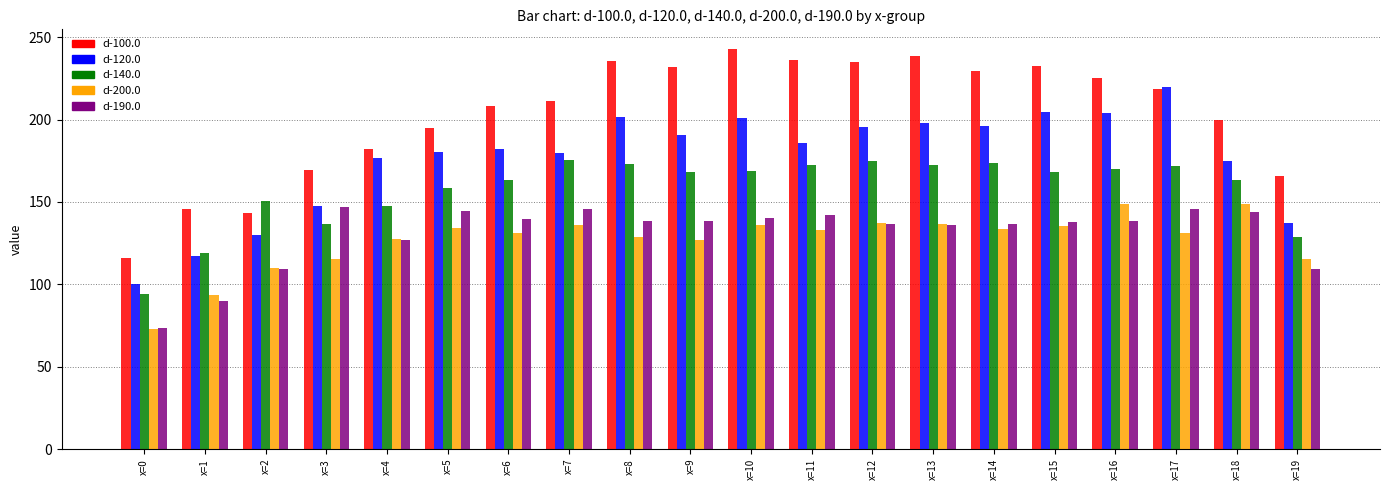

Between x=0 and x=16, which series saw the biggest shift?

d-100.0